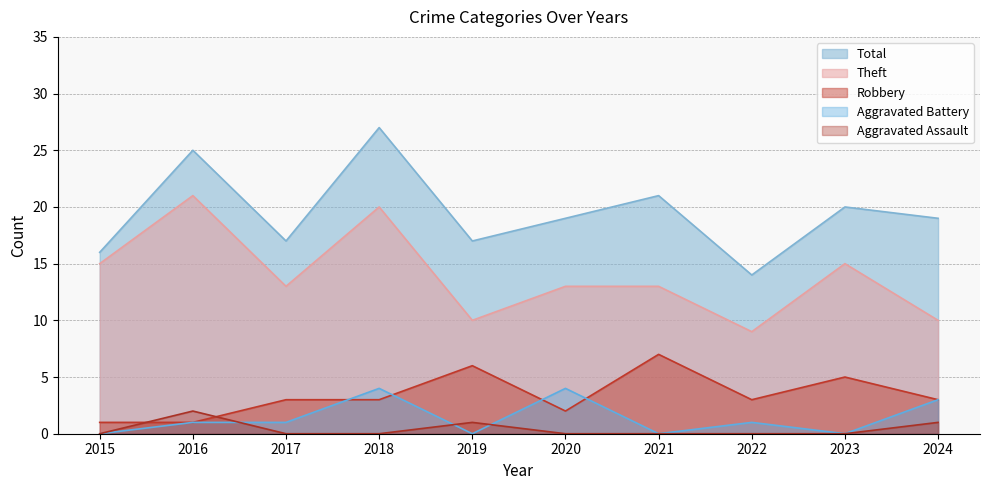

List the labels in order of Theft value, smallest first.

2022, 2019, 2024, 2017, 2020, 2021, 2015, 2023, 2018, 2016